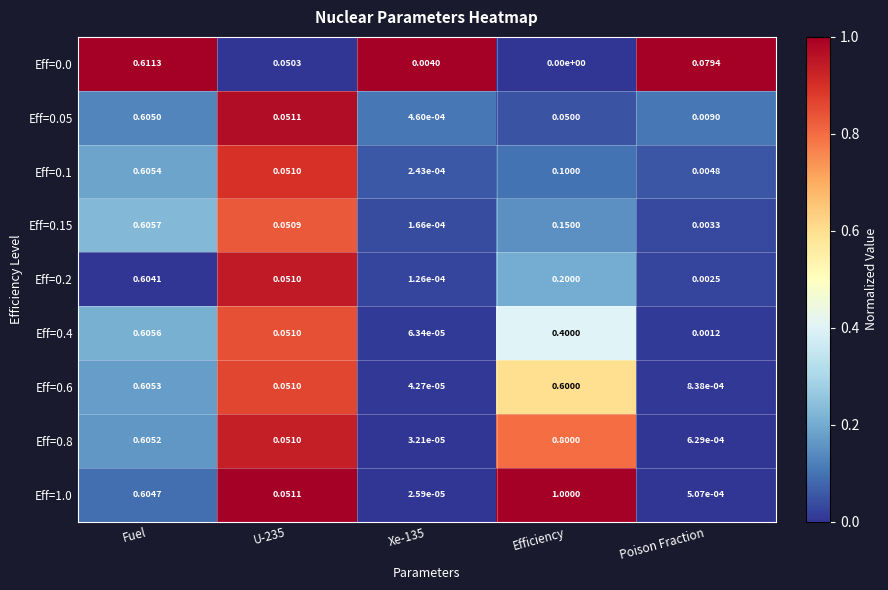

Which series has the largest range (max minus min)?

Eff=1.0